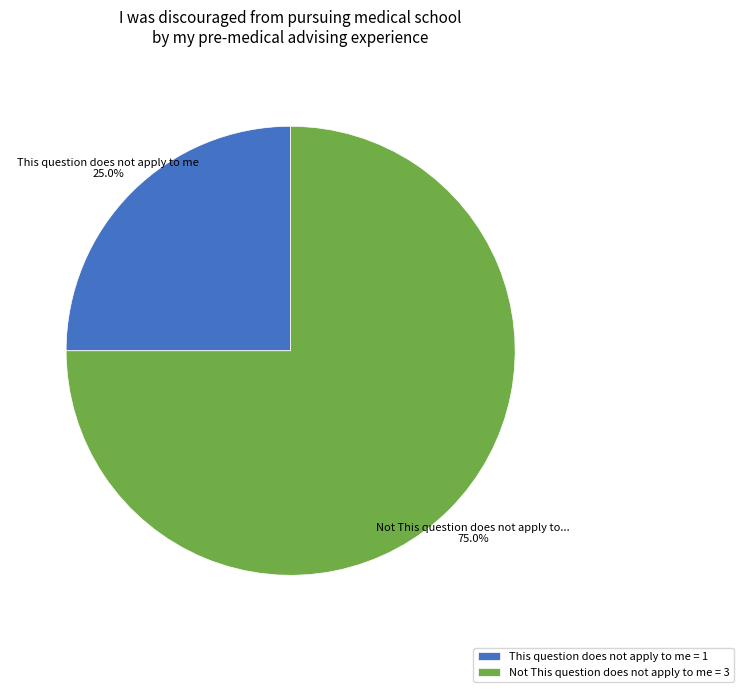

What percentage is the This question does not apply to me slice, to the nearest percent?

25%